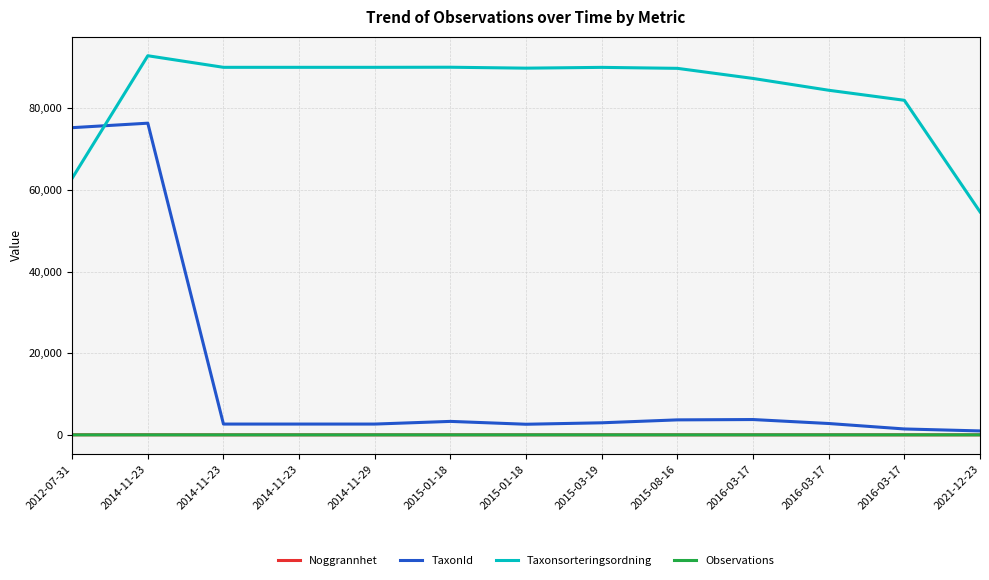

Reading right to left, extract all data points from this chart.

Noggrannhet: 2021-12-23=5.0	2016-03-17=6.7	2016-03-17=5.0	2016-03-17=5.0	2015-08-16=5.0	2015-03-19=5.0	2015-01-18=5.0	2015-01-18=5.0	2014-11-29=5.0	2014-11-23=5.0	2014-11-23=5.0	2014-11-23=20.0	2012-07-31=18.3
TaxonId: 2021-12-23=963.3	2016-03-17=1445.0	2016-03-17=2779.0	2016-03-17=3752.0	2015-08-16=3671.0	2015-03-19=2954.7	2015-01-18=2599.3	2015-01-18=3298.0	2014-11-29=2645.0	2014-11-23=2645.0	2014-11-23=2645.0	2014-11-23=76364.7	2012-07-31=75265.3
Taxonsorteringsordning: 2021-12-23=54648.0	2016-03-17=81972.0	2016-03-17=84433.3	2016-03-17=87327.0	2015-08-16=89800.3	2015-03-19=90039.7	2015-01-18=89846.7	2015-01-18=90074.0	2014-11-29=90051.0	2014-11-23=90051.0	2014-11-23=90051.0	2014-11-23=92889.3	2012-07-31=62864.7
Observations: 2021-12-23=0.7	2016-03-17=1.0	2016-03-17=1.0	2016-03-17=1.0	2015-08-16=1.0	2015-03-19=1.0	2015-01-18=1.0	2015-01-18=1.0	2014-11-29=1.0	2014-11-23=1.0	2014-11-23=1.0	2014-11-23=1.0	2012-07-31=0.7